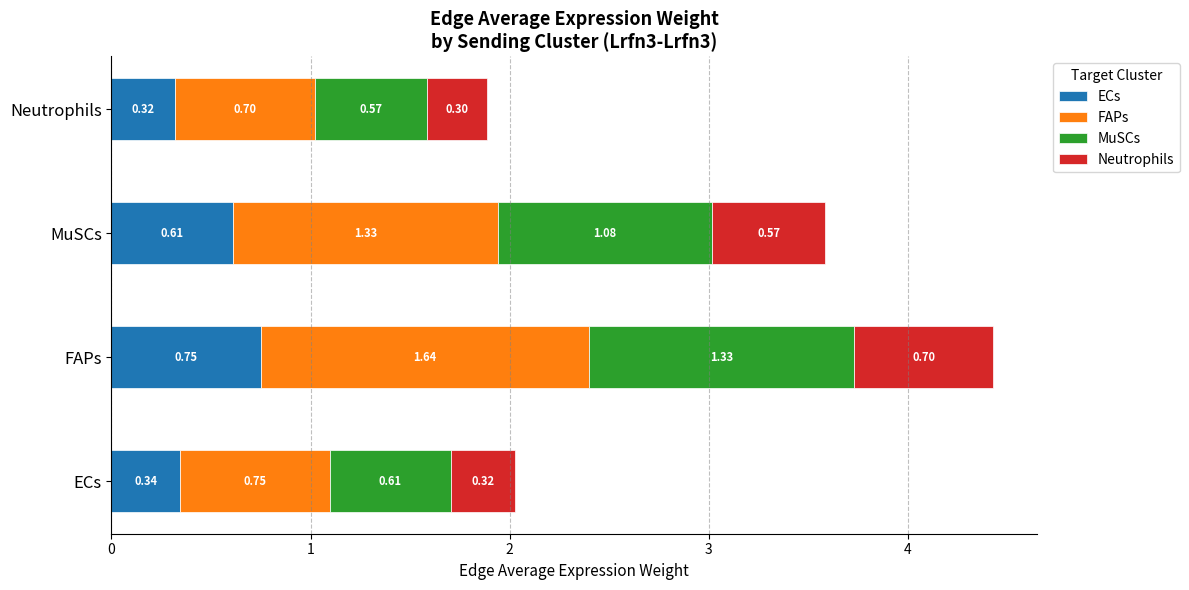

Rank the categories by ECs value from lowest to highest.

Neutrophils, ECs, MuSCs, FAPs